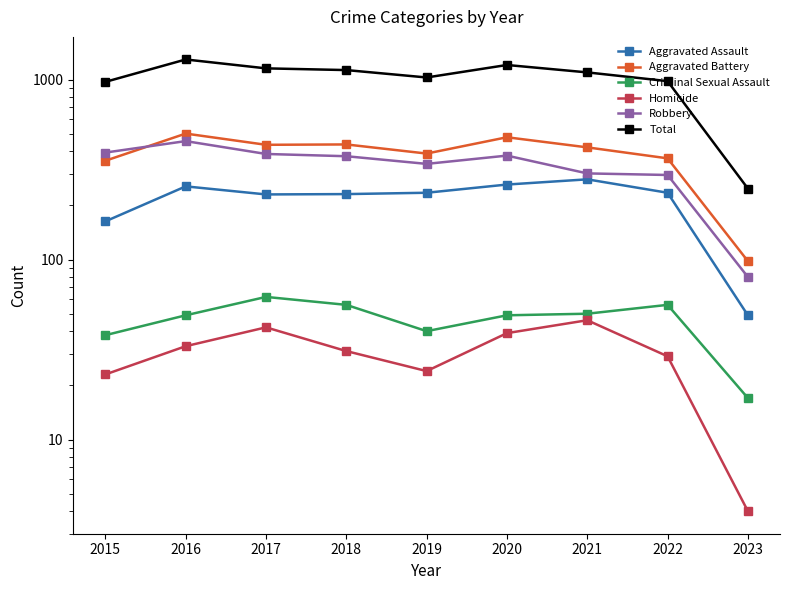

What is the difference between the maximum and minimum values in the Aggravated Assault series?

230